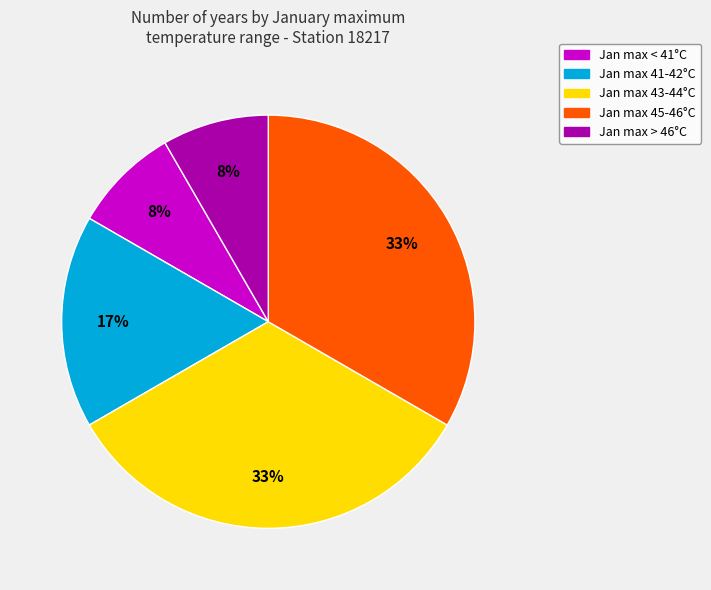

To the nearest percent, what is the average slice percentage?

20%